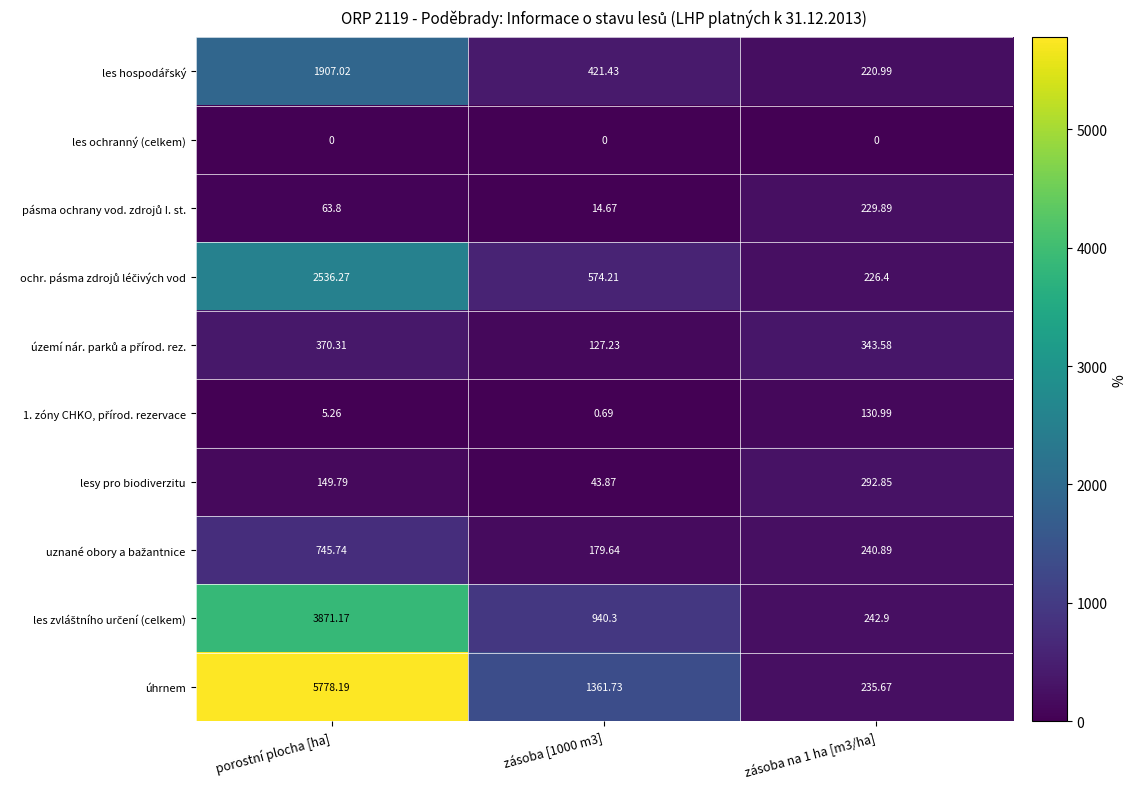

Count the number of categories in the chart.

3